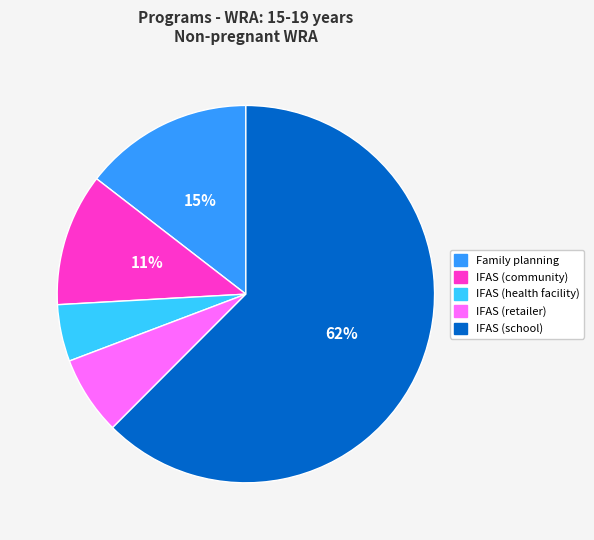

To the nearest percent, what percentage of the pie is IFAS (retailer)?

7%